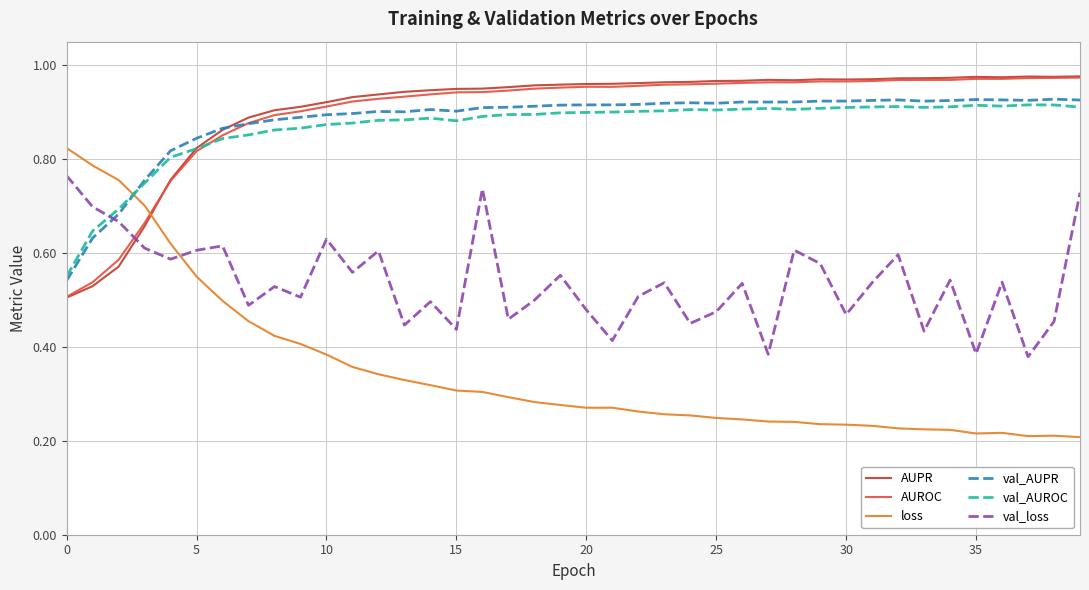

Which series has the widest spread of values?

loss